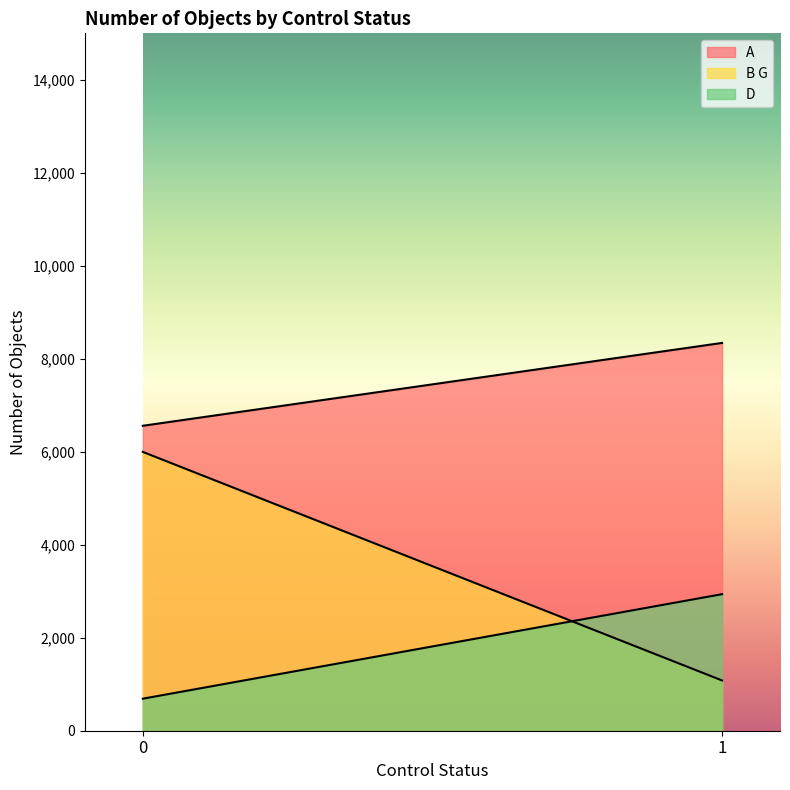

Which series has the largest total across all categories?

A